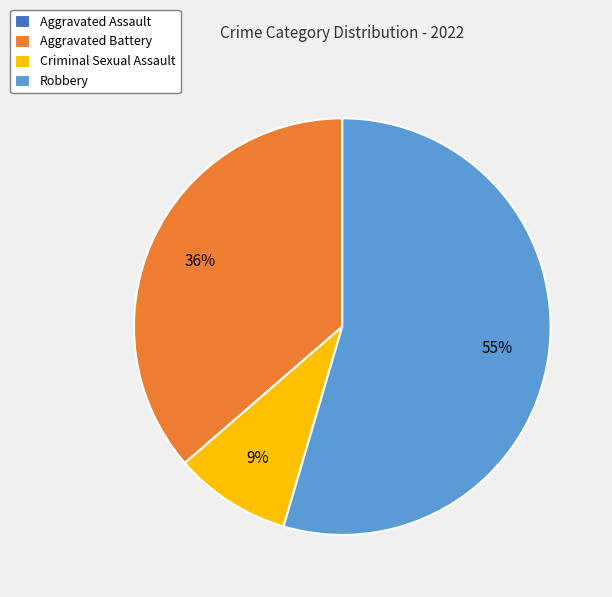

To the nearest percent, what is the combined percentage of Robbery and Aggravated Battery?

91%